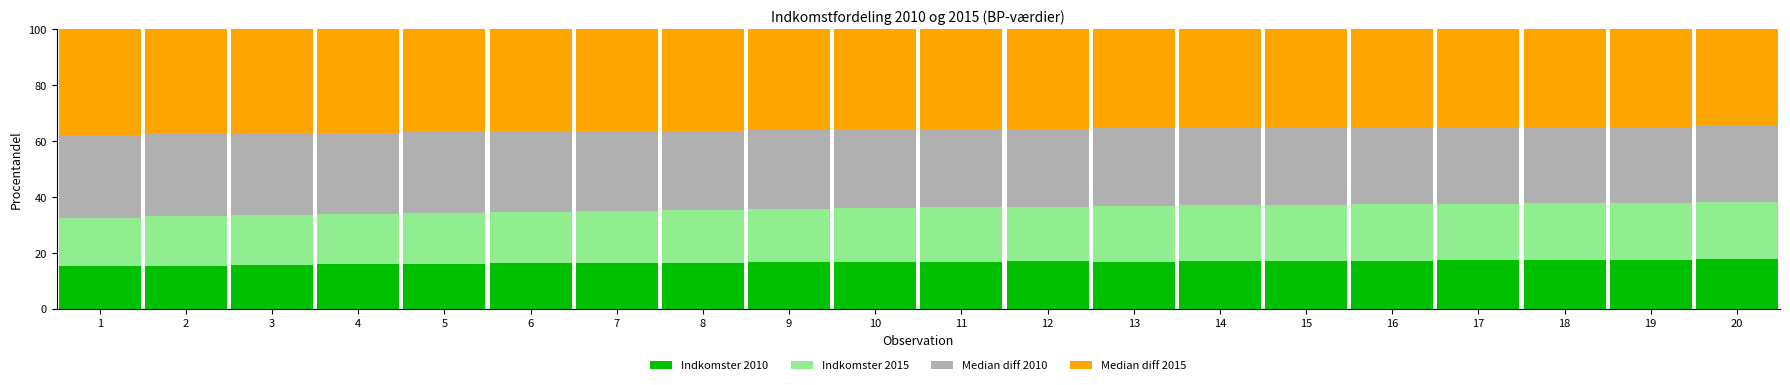

The value of Indkomster 2010 at 14 is 28.3. True or false?

False